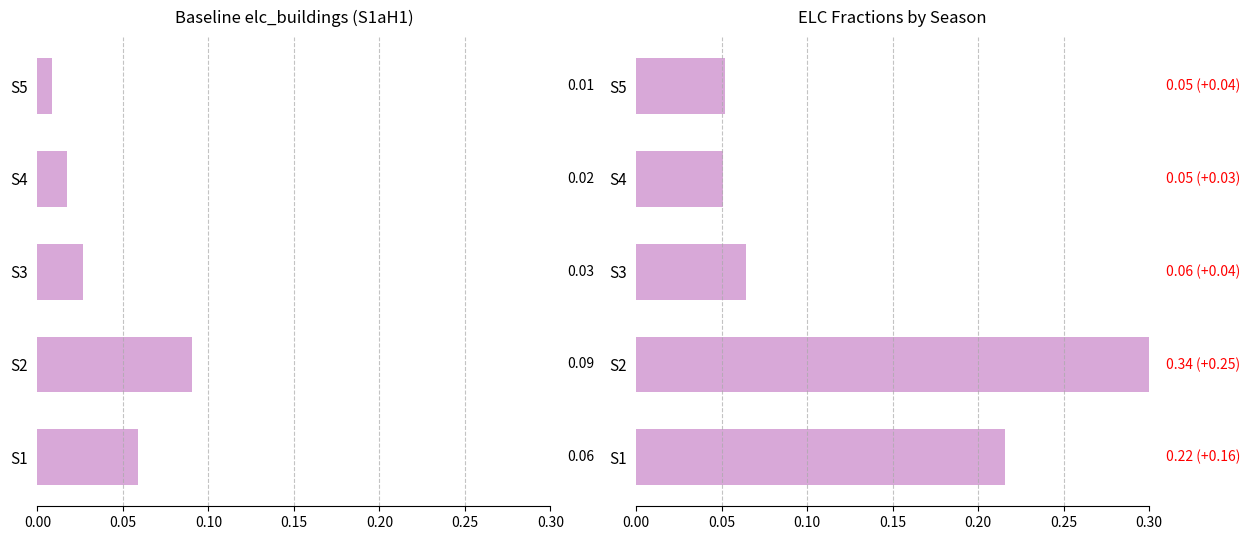

What is the highest value of the elc_buildings series?

0.1